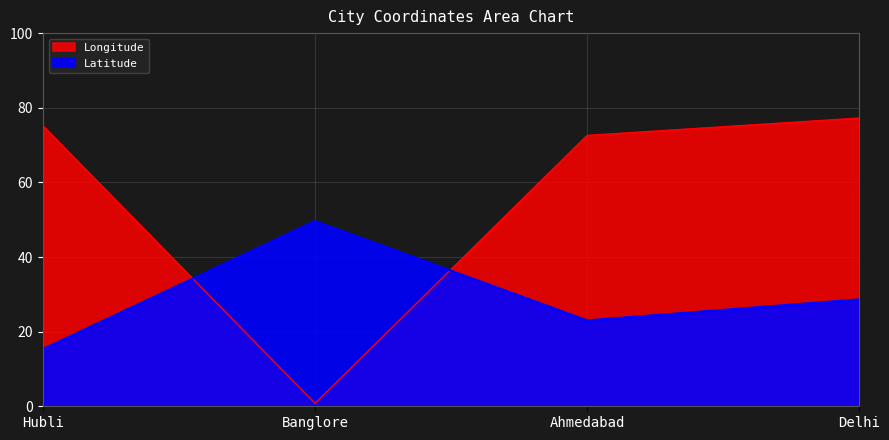

Which category has the lowest value in the Longitude series?

Banglore